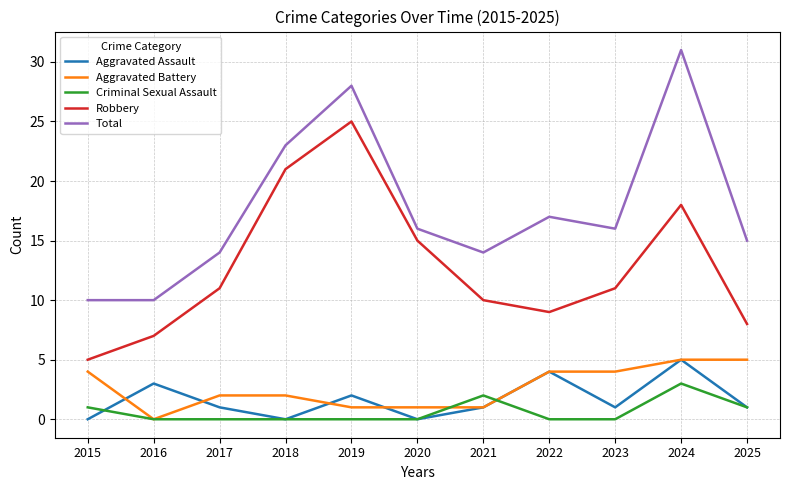

What is the sum of the Aggravated Assault values at 2020 and 2021?

1